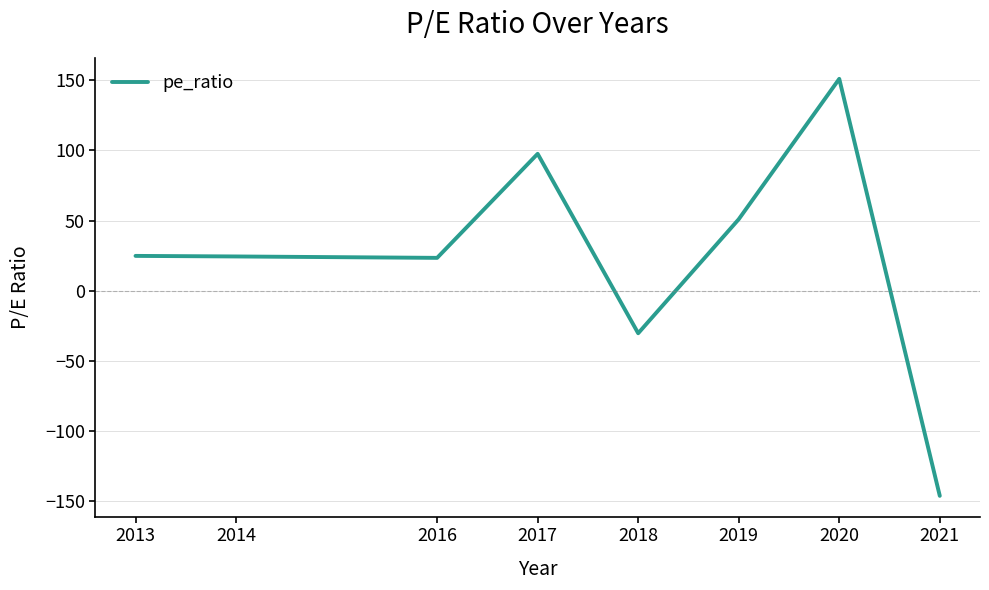

The value at 2019 is 16.6. True or false?

False